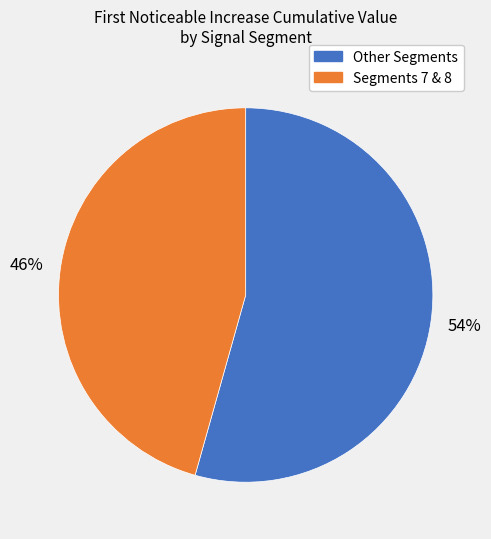

Is there a majority slice in this chart?

Yes